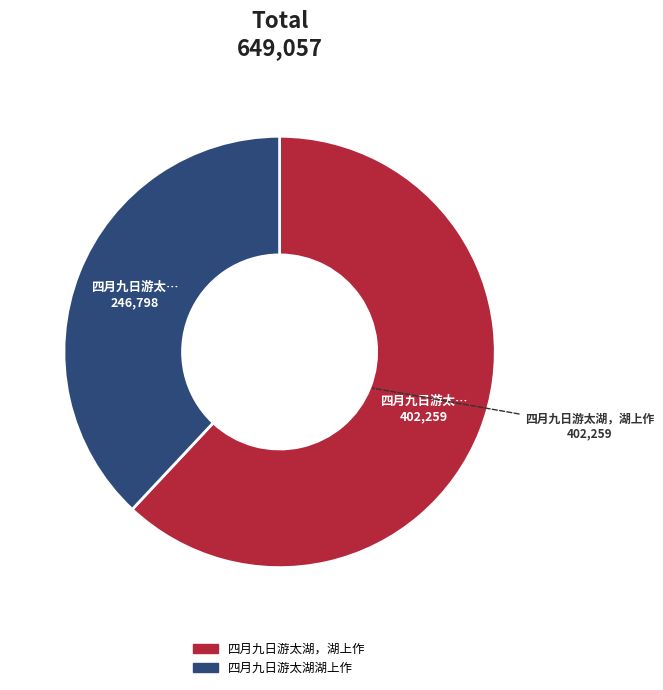

Which slice is the largest?

四月九日游太湖，湖上作